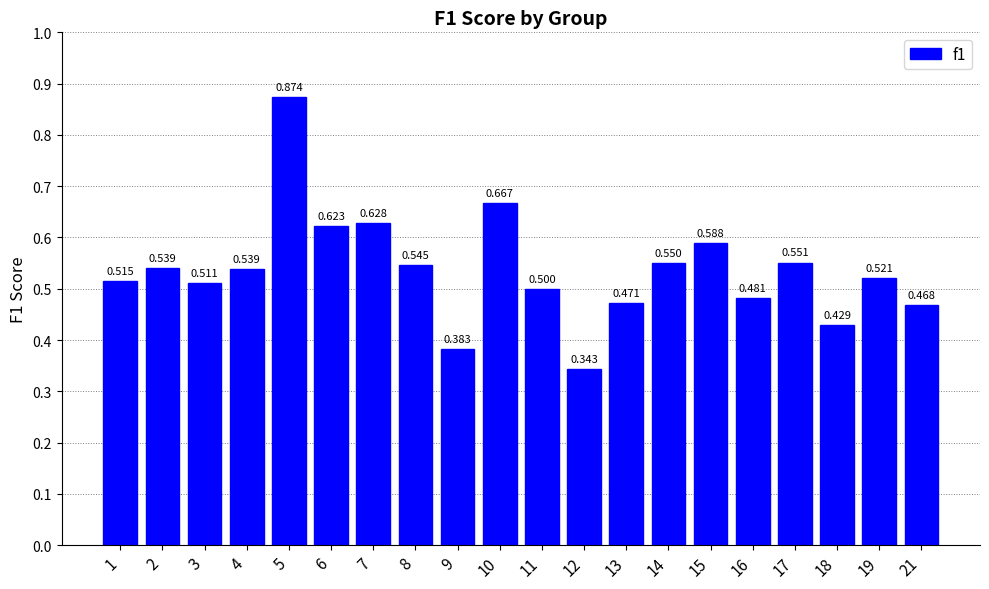

At which category does the chart reach its minimum across all series?

12